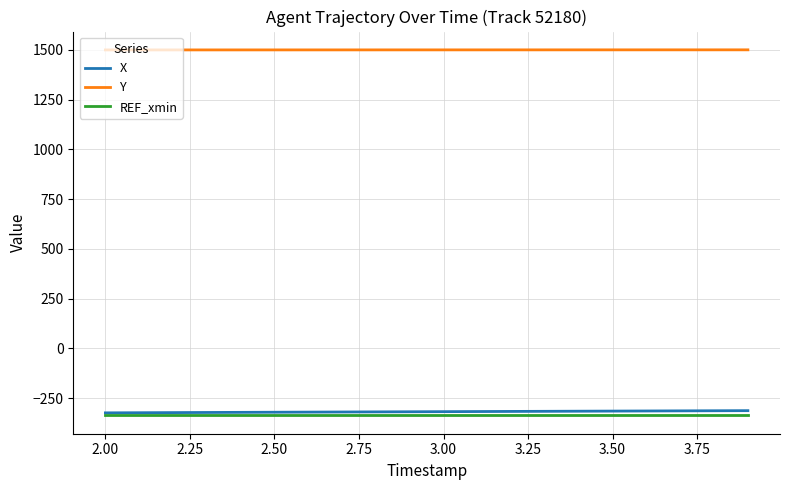

Rank the series by their maximum value, from highest to lowest.

Y, X, REF_xmin